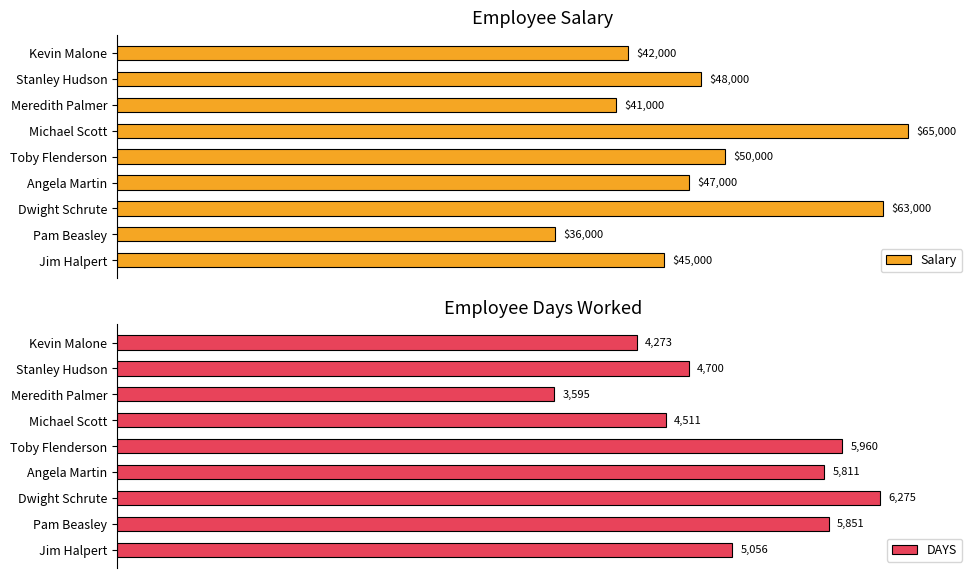

At which label is Salary closest to 50500?

Toby Flenderson